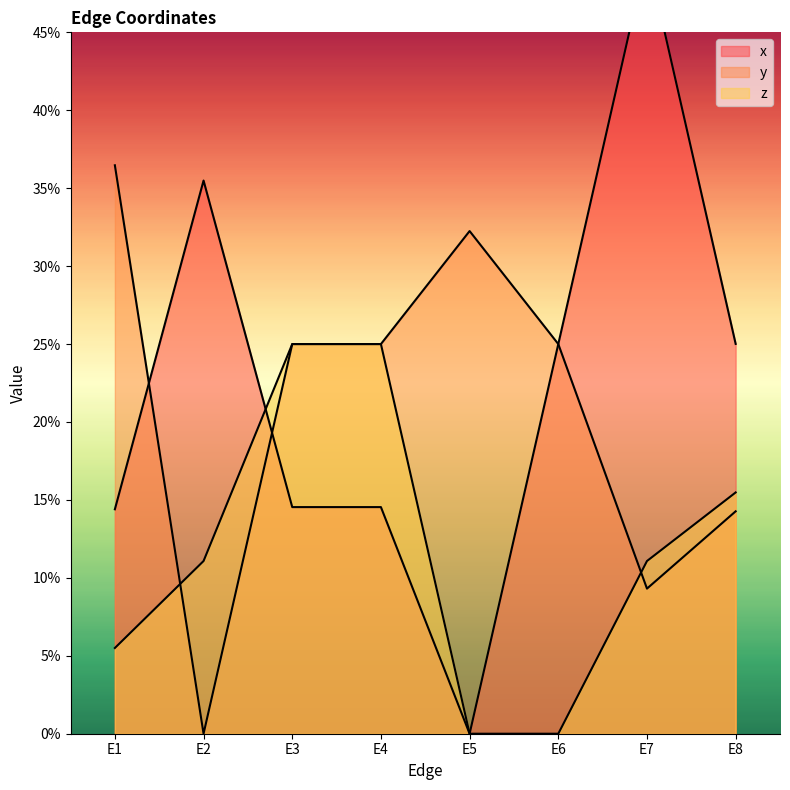

True or false: y has a value of 0.3 at E5.

True